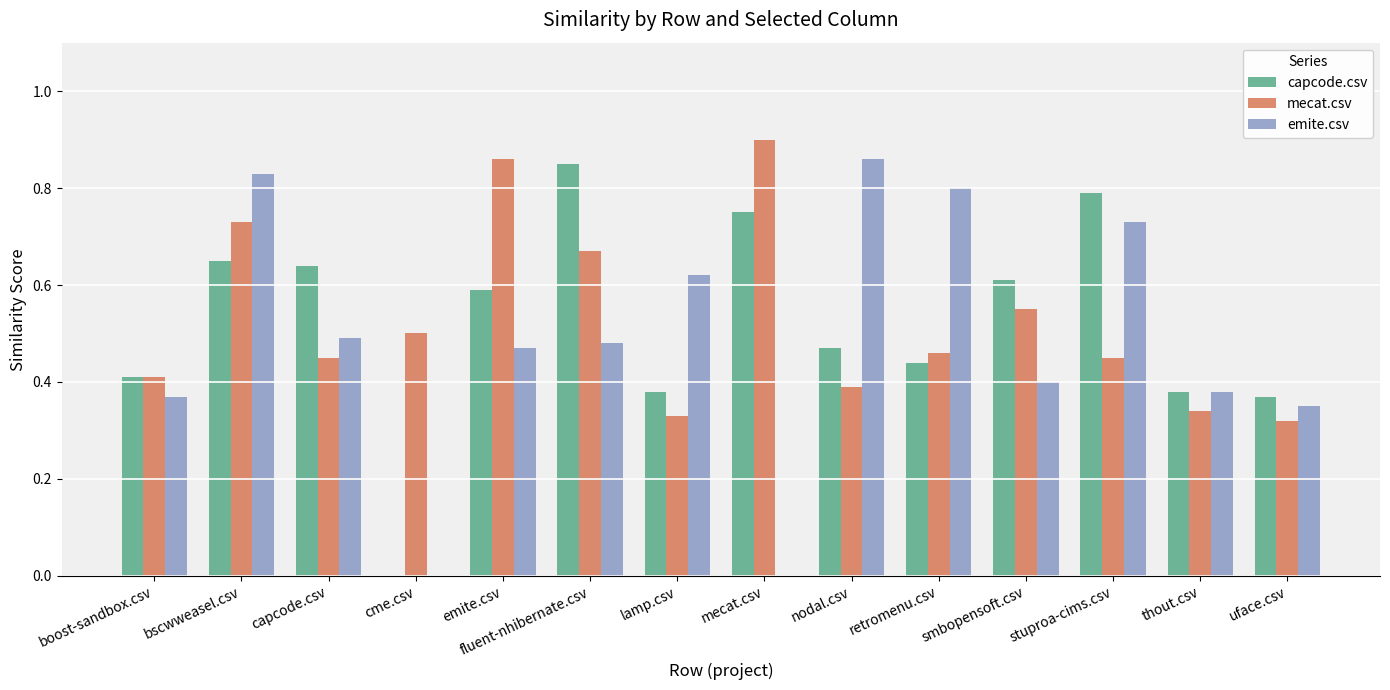

What is the sum of the capcode.csv values at boost-sandbox.csv and emite.csv?

1.0